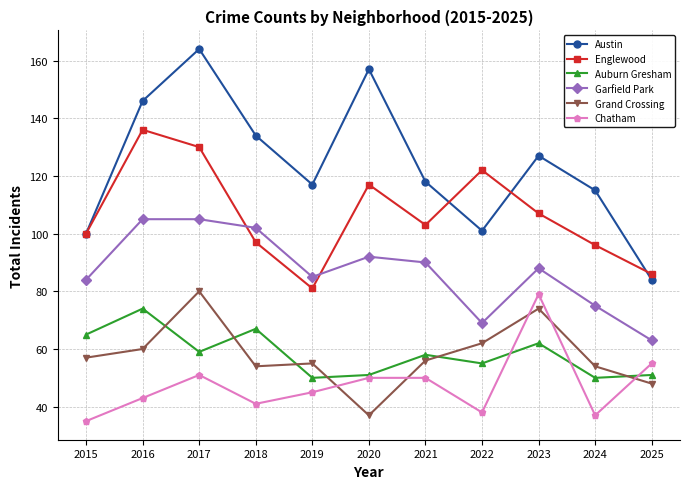

Does the chart have visible grid lines?

Yes